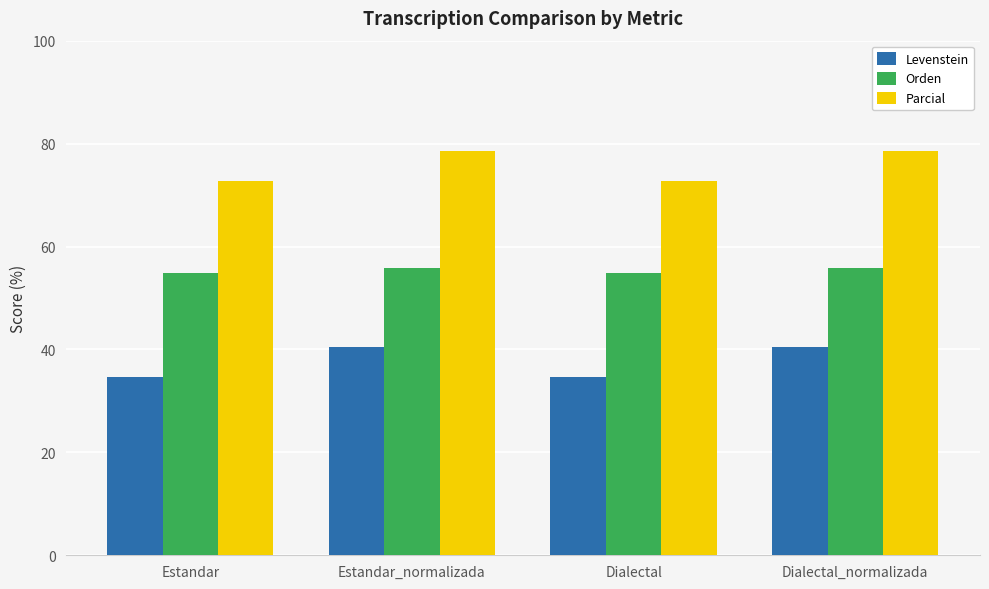

What is the spread (max minus min) of values at Dialectal?

38.0